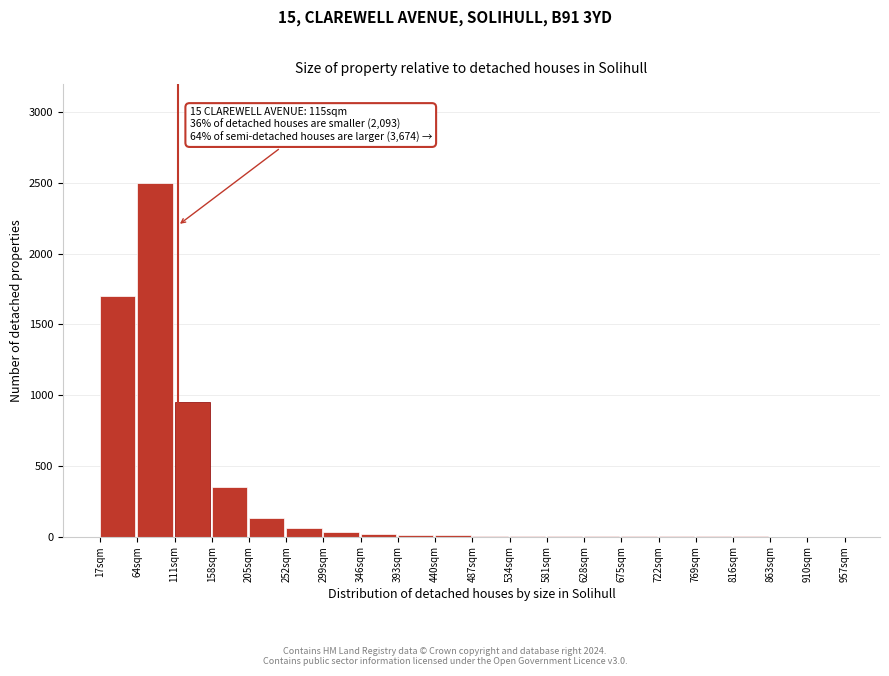

Which category has the highest value across all series?

64sqm